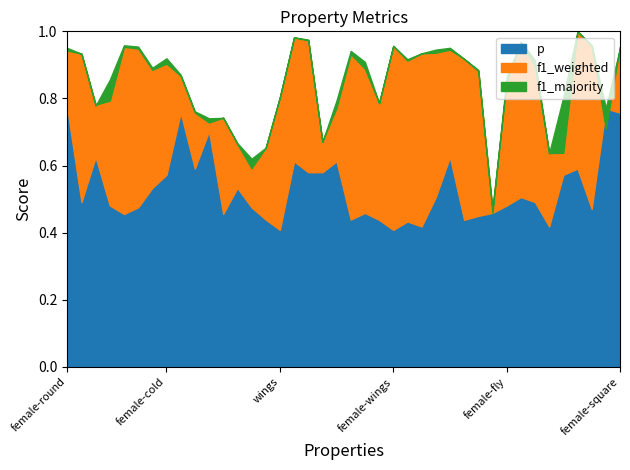

What is the value of the f1_weighted point at the 15th from the left?

0.7